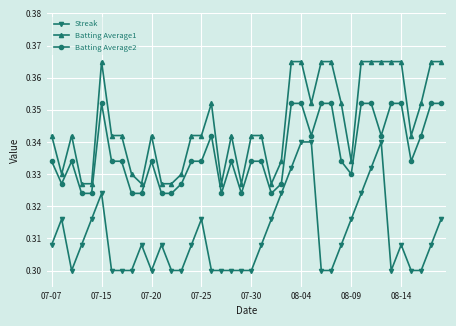

True or false: Batting Average2 and Streak cross at least once.

False